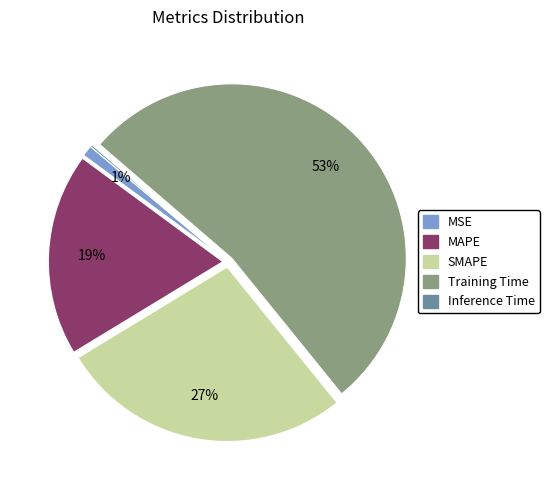

Which slice is the largest?

Training Time